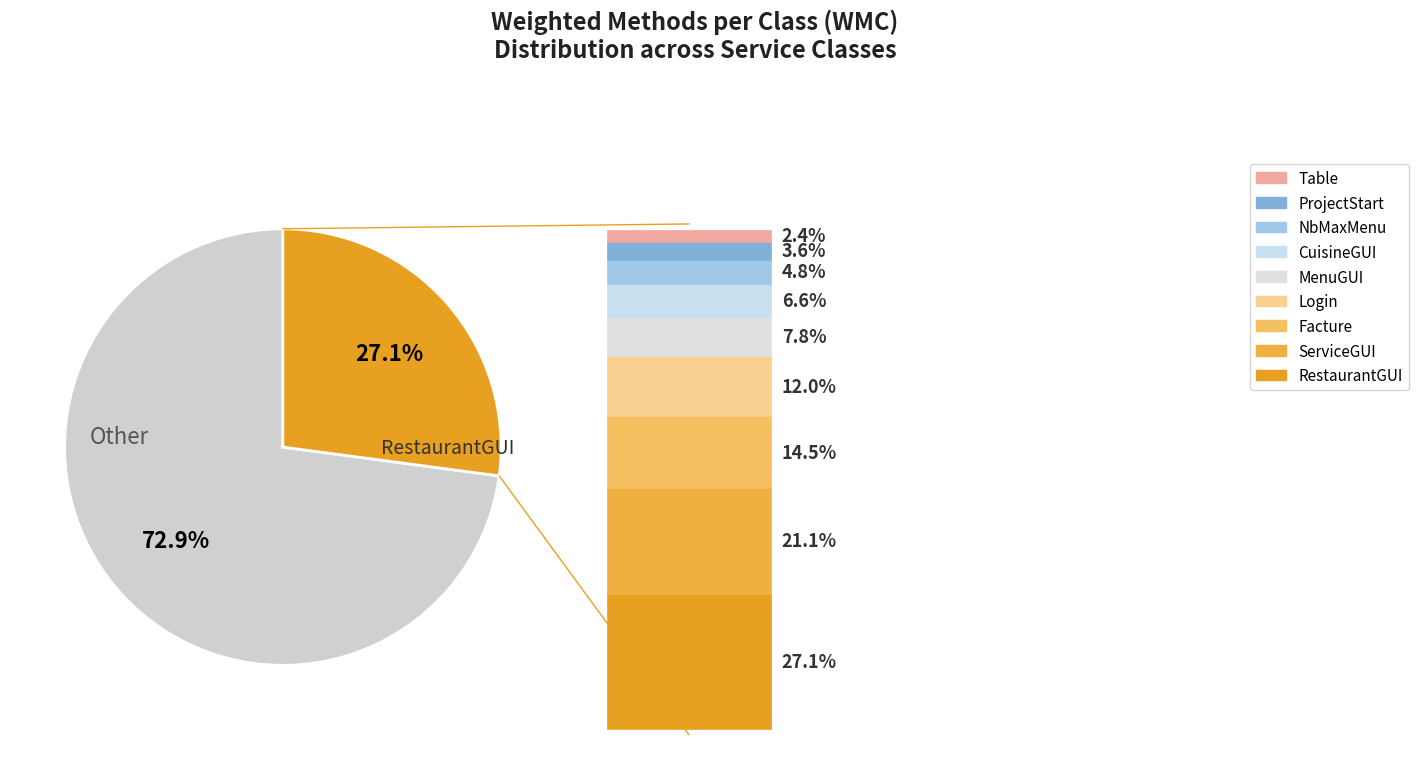

Does any single category account for the majority?

Yes